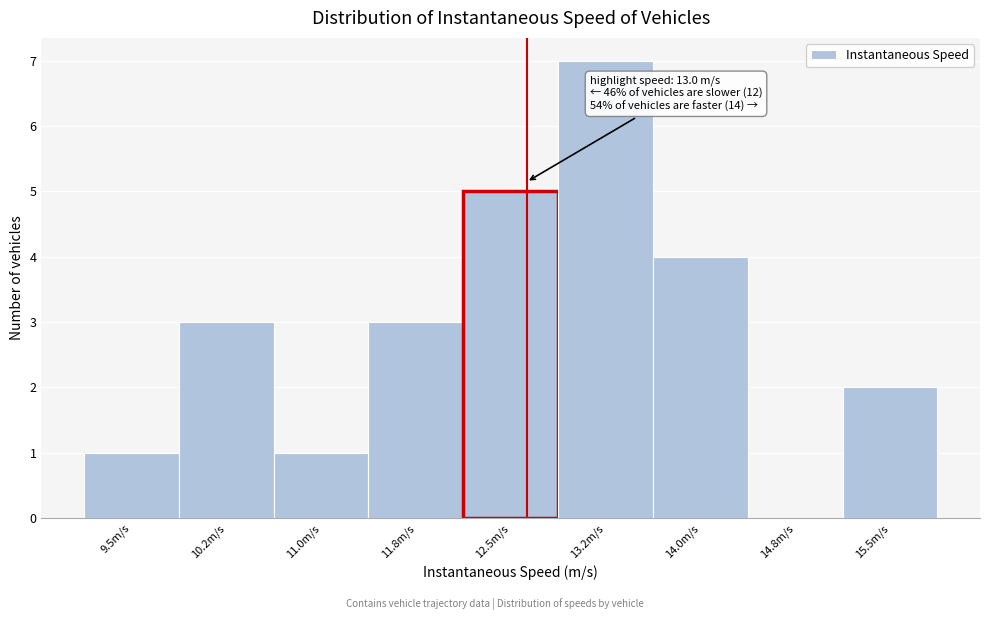

Reading left to right, transcribe all the data shown in this chart.

9.5m/s=1	10.2m/s=3	11.0m/s=1	11.8m/s=3	12.5m/s=5	13.2m/s=7	14.0m/s=4	14.8m/s=0	15.5m/s=2